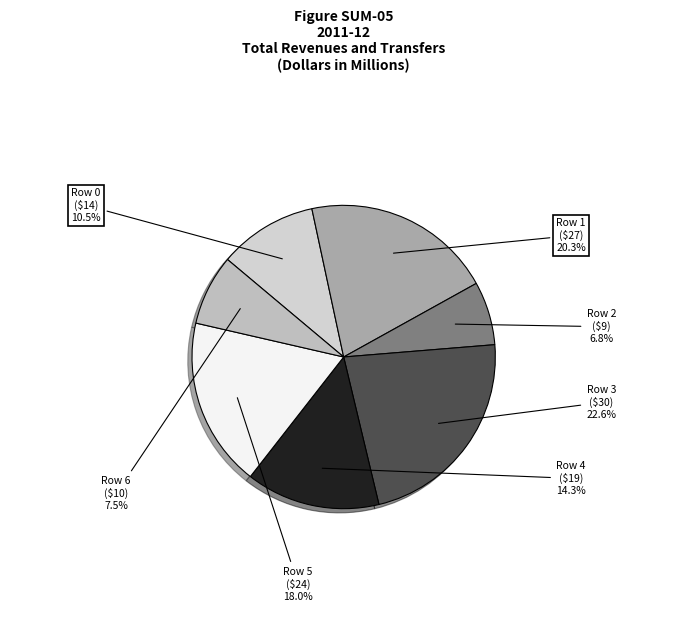

What is the smallest slice in the pie chart?

Row 2